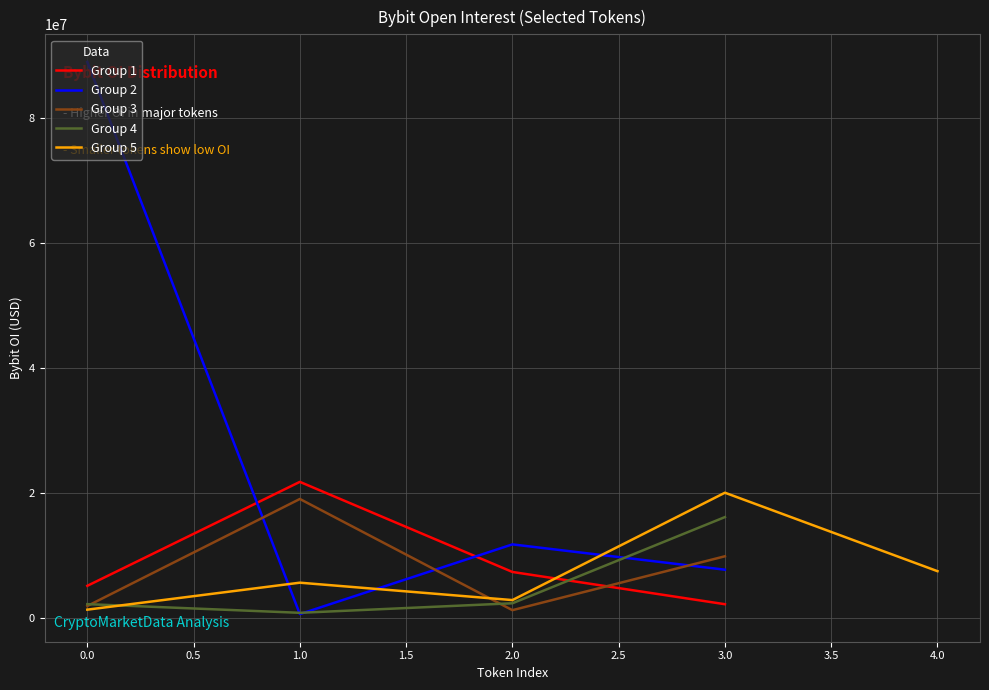

True or false: Group 3 has a value of 1935028 at 0.0.

True